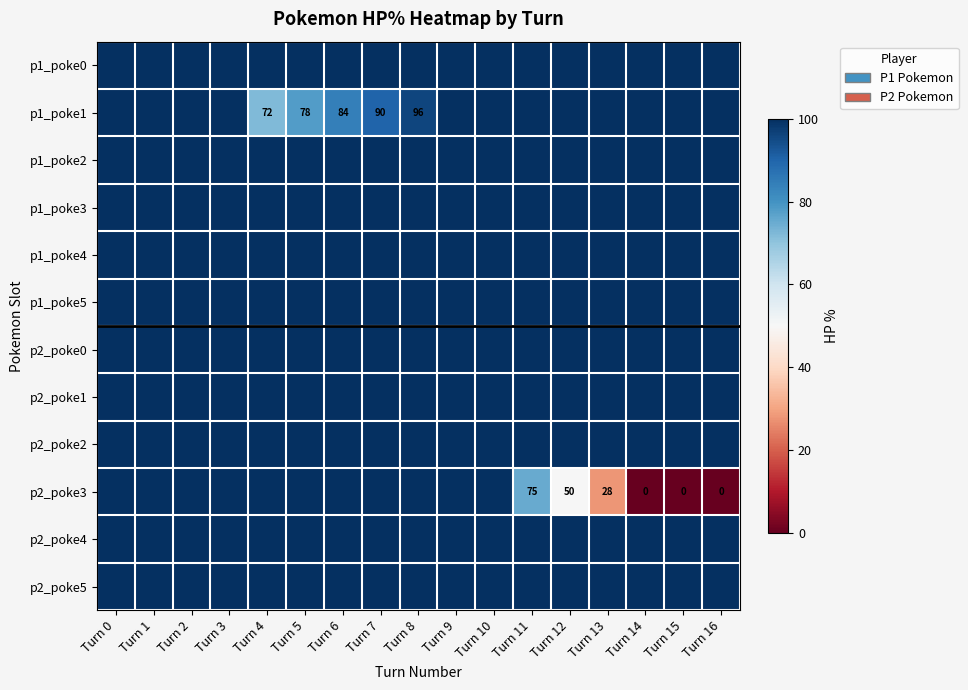

True or false: p1_poke4 has a value of 100 at Turn 15.

True